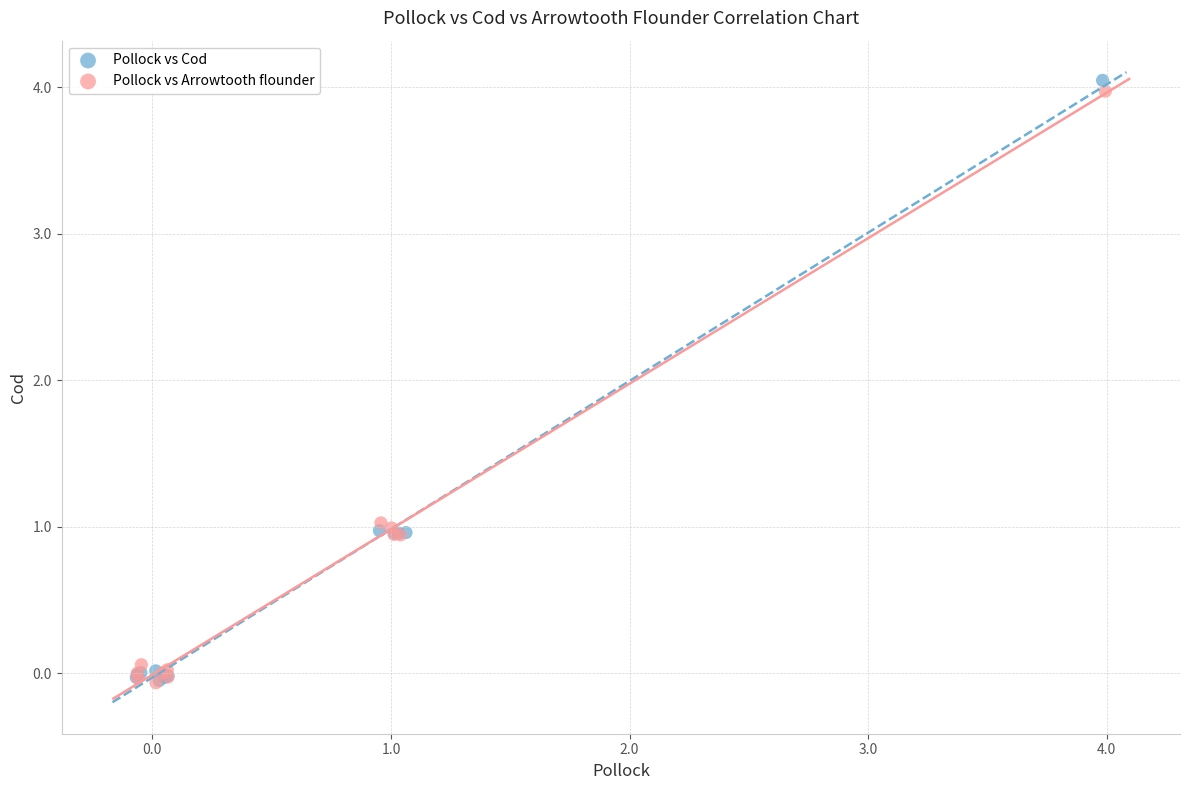

Which series has the widest spread of Y values?

Pollock vs Cod